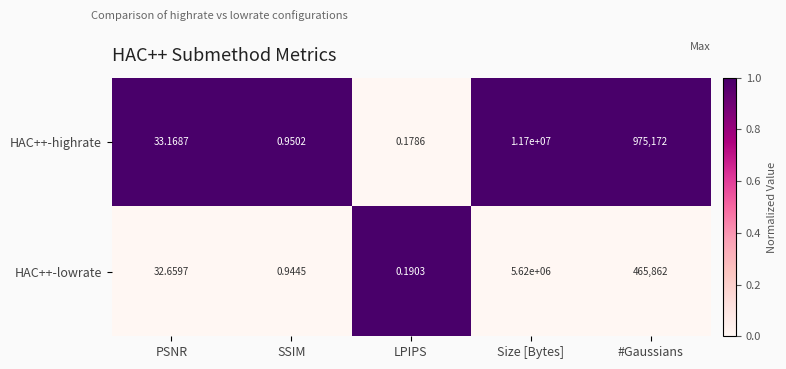

Rank the categories by HAC++-lowrate value from lowest to highest.

LPIPS, SSIM, PSNR, #Gaussians, Size [Bytes]